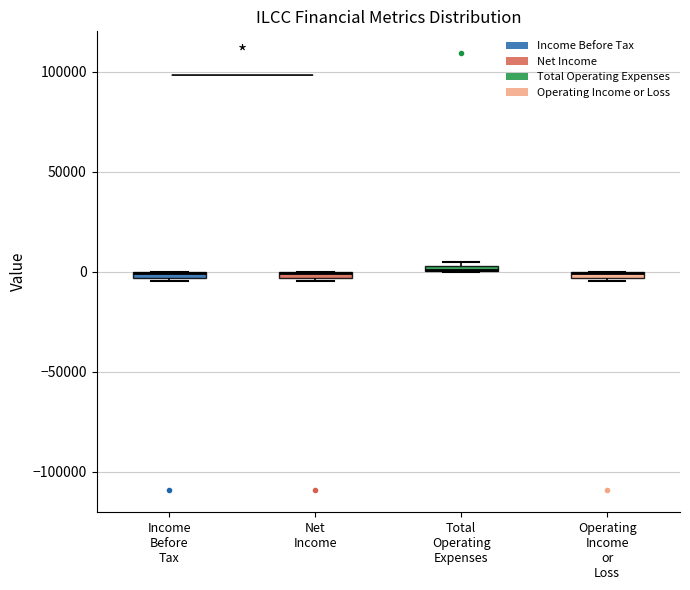

Where is the lower edge of the box for Operating Income or Loss on the y-axis? The values are not printed on the chart, so give them approximately, as read against the axis.

-5000